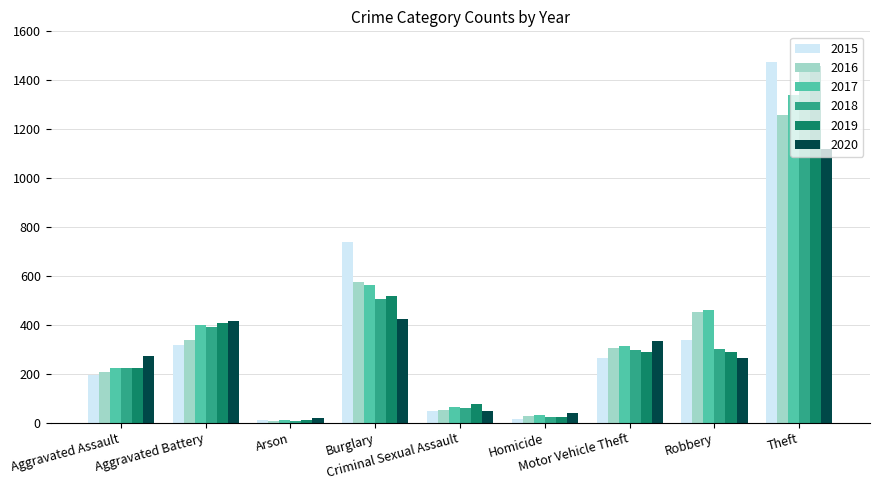

What is the maximum value for 2020?

1120